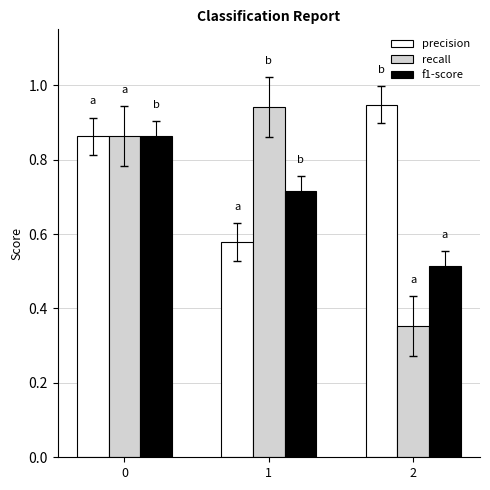

At which label does f1-score reach its minimum?

2